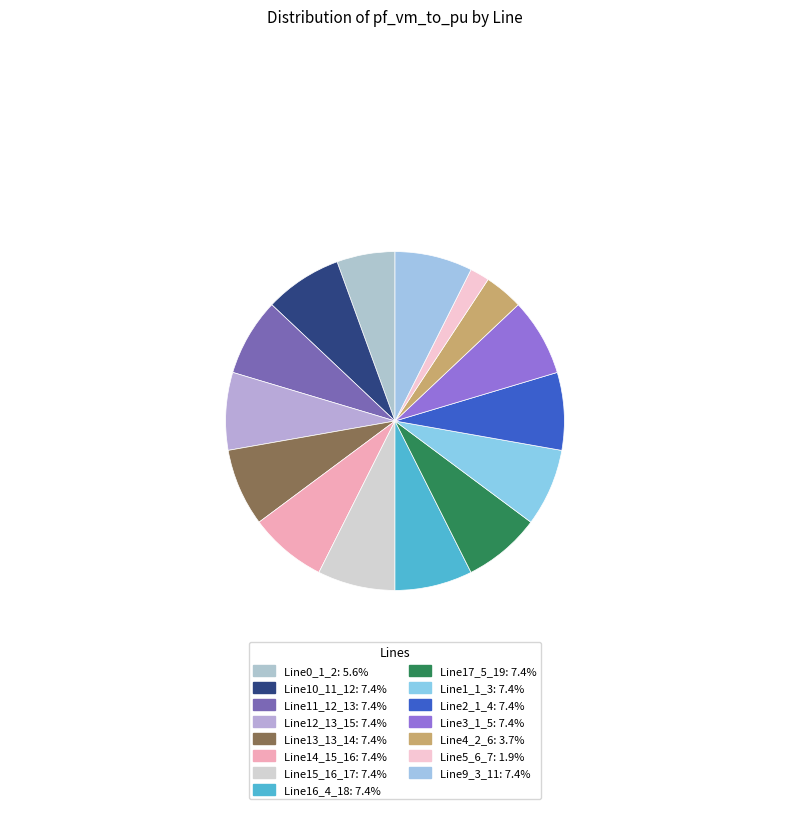

How many slices are in this pie chart?

15